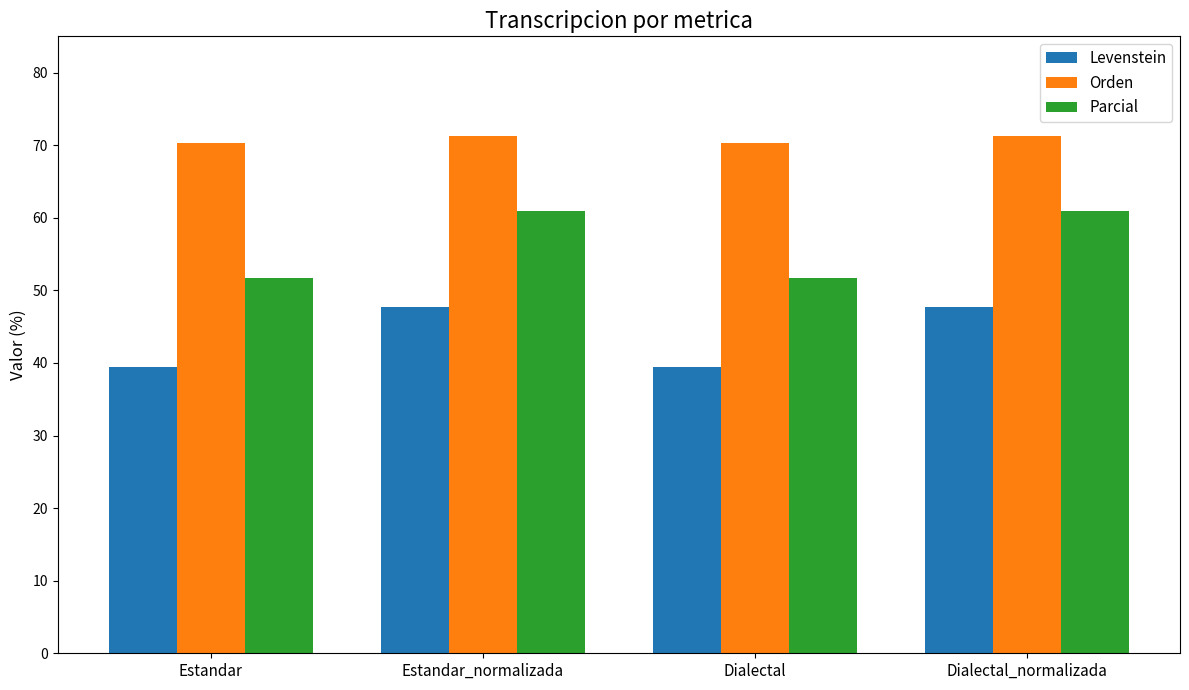

Which series has the widest spread of values?

Parcial